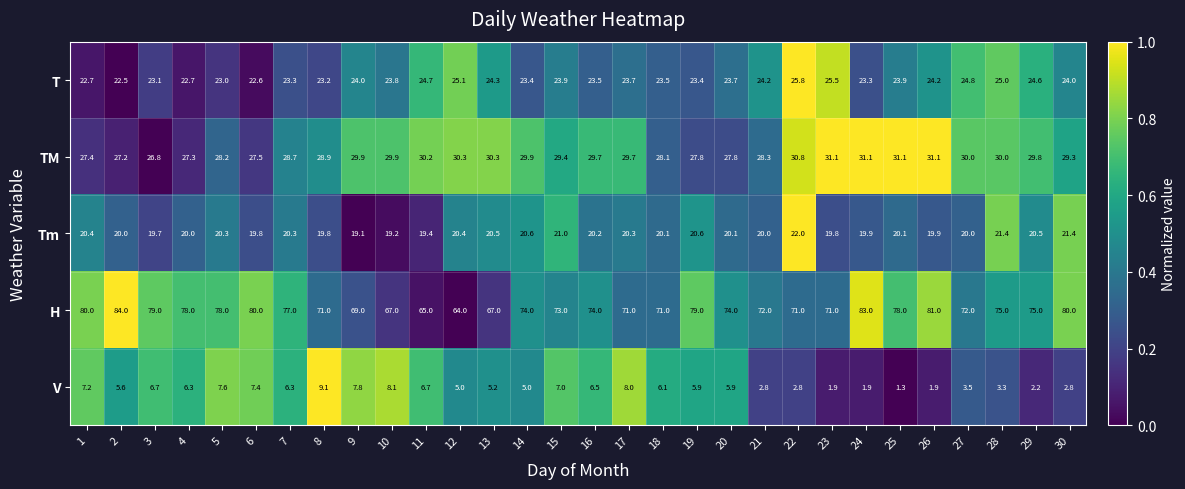

At 13, list the series in order from largest to smallest.

H, TM, T, Tm, V